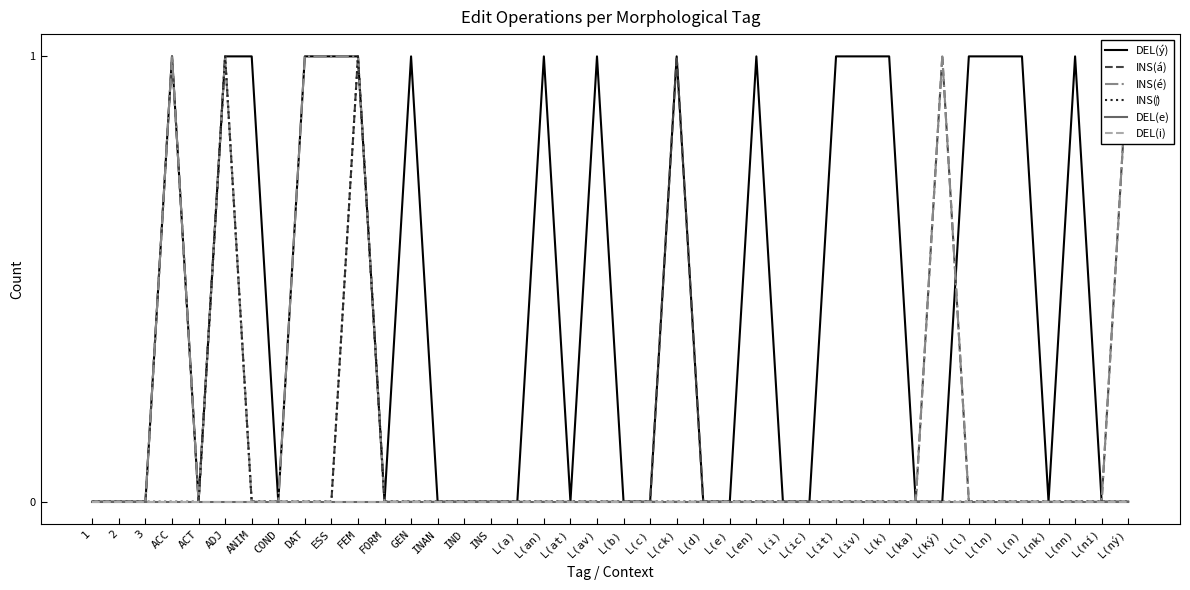

What is the spread (max minus min) of values at L(av)?

1